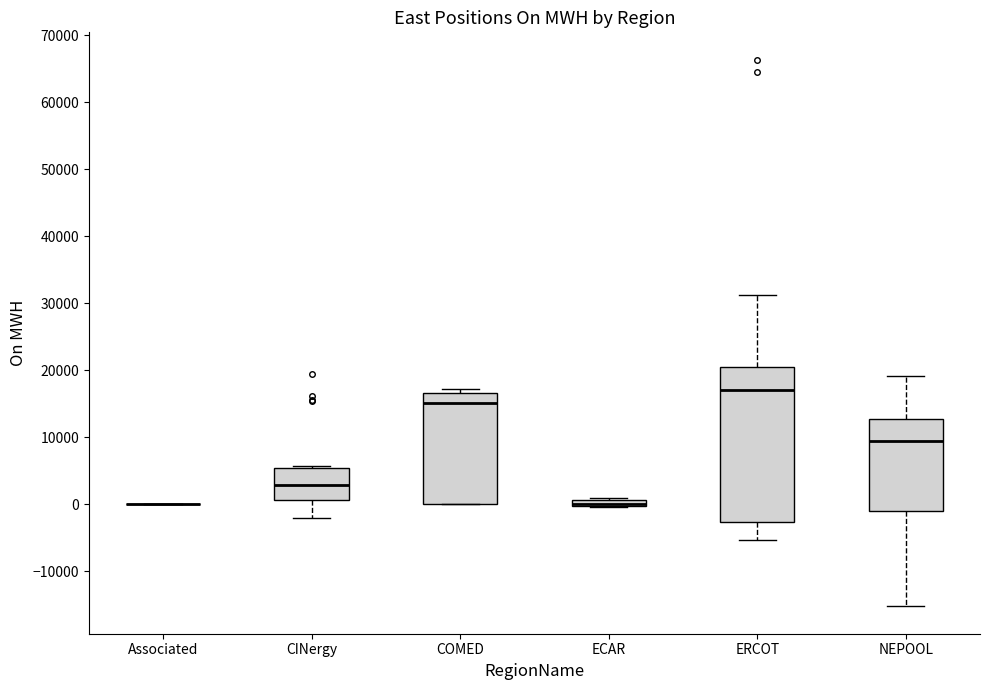

Which box is the tallest, from its lower edge to its upper edge?

ERCOT